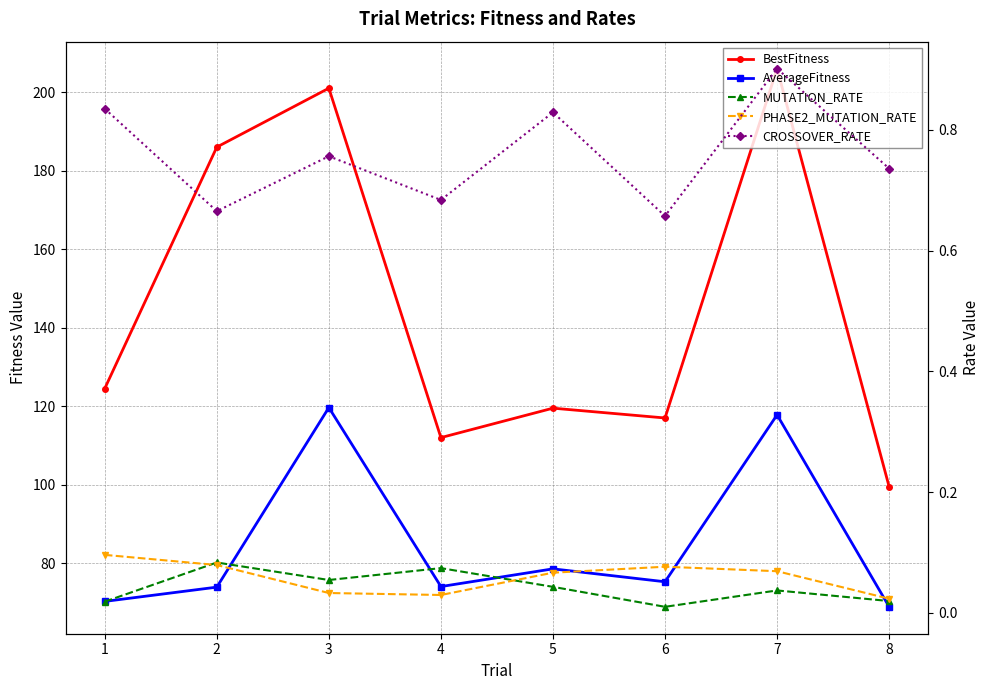

How many values in the AverageFitness series are below 75?

4